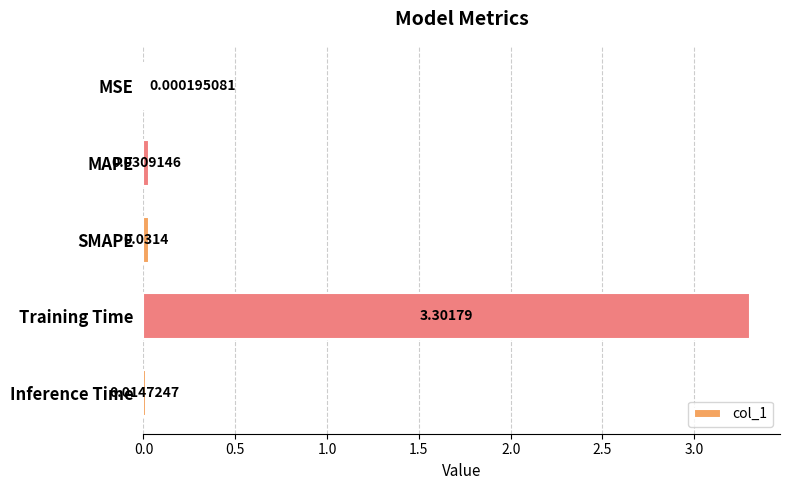

At which label is the value closest to 1?

SMAPE